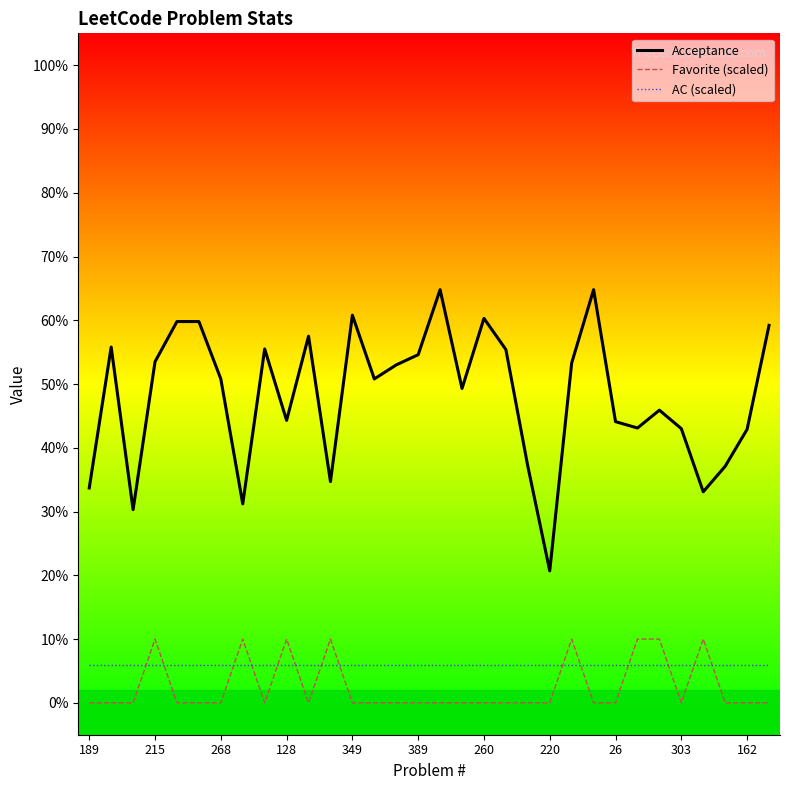

Which series has the largest range (max minus min)?

Acceptance